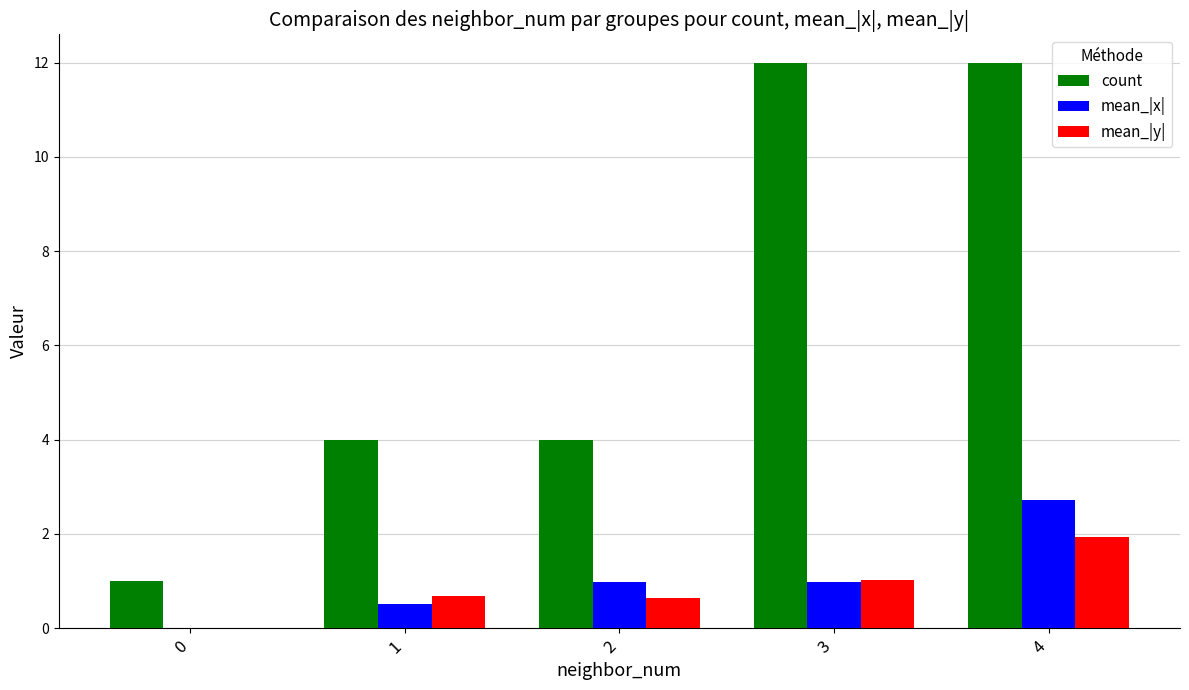

What is the maximum value shown in the chart?

12.0